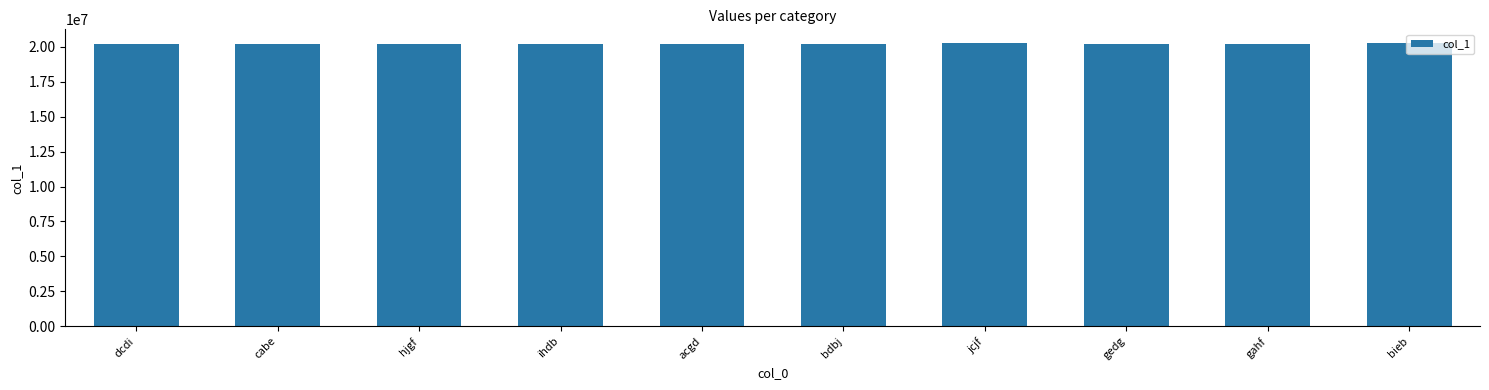

What is the sum of all values?

202242604